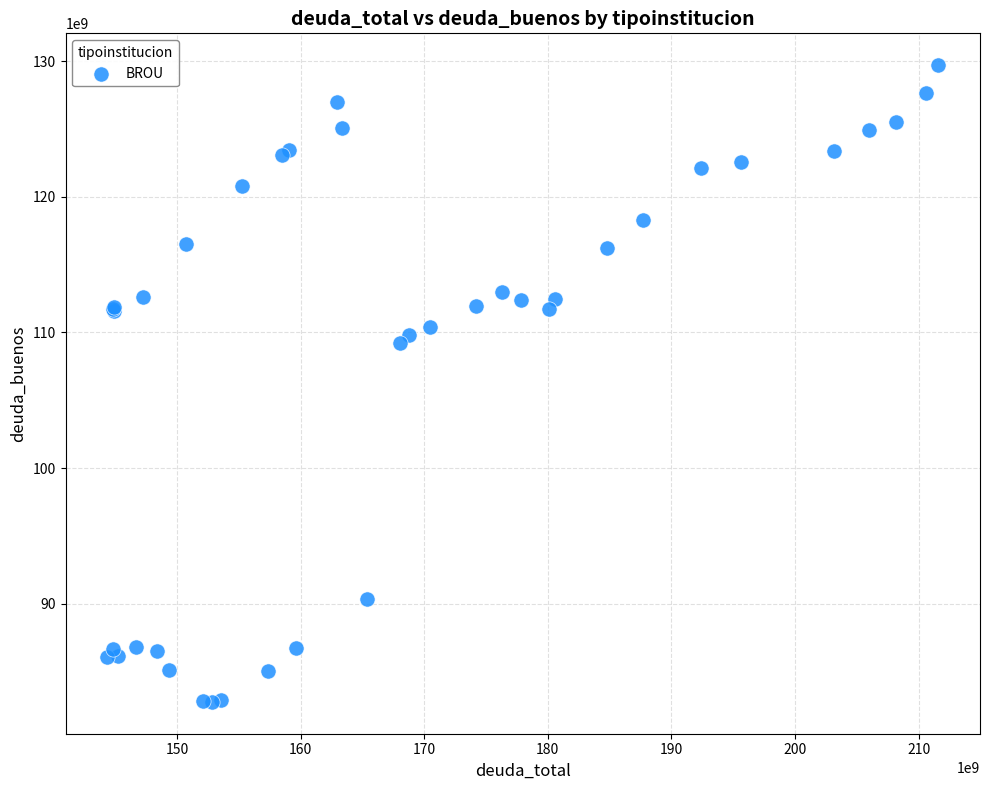

What Y value in the scatter plot is closest to 106228397429?

109189162827